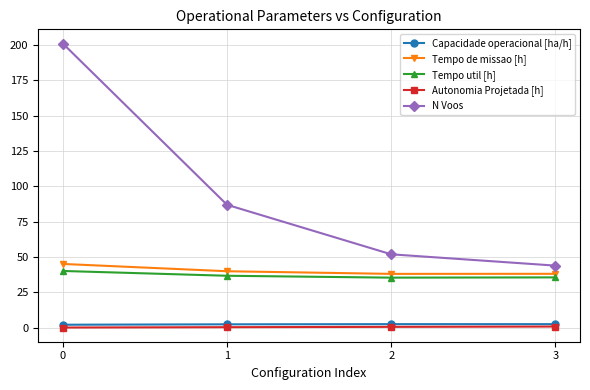

What is the maximum value for Tempo de missao [h]?

45.2